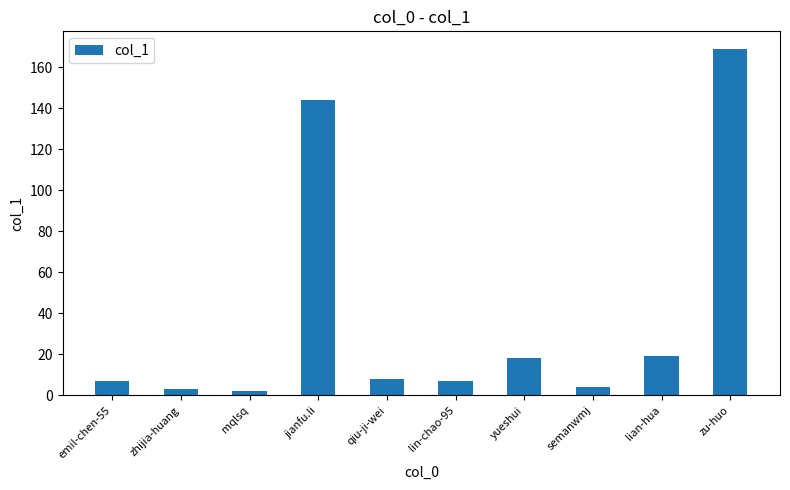

Reading right to left, what are all the values shown in this chart?

zu-huo=169	lian-hua=19	semanwmj=4	yueshui=18	lin-chao-95=7	qiu-ji-wei=8	jianfu.li=144	mqlsq=2	zhijia-huang=3	emil-chen-55=7